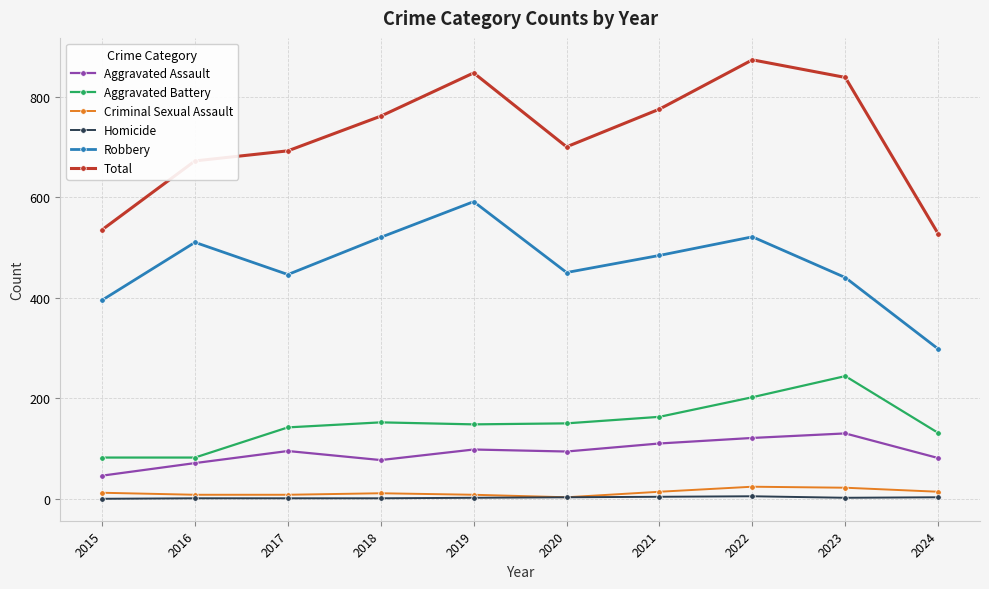

At which label does Aggravated Assault reach its minimum?

2015